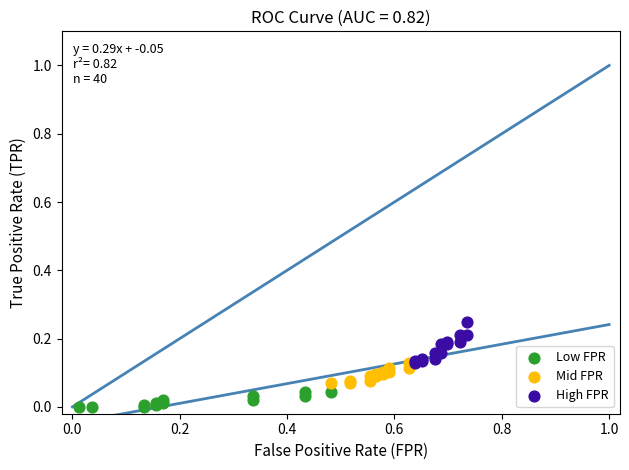

Which series has the widest spread of Y values?

High FPR